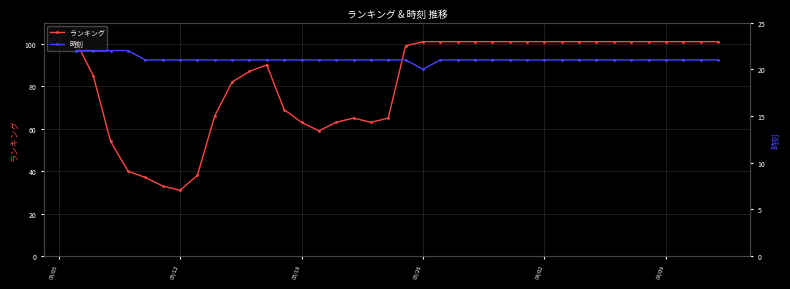

Is this an area chart (filled region under the line)?

No